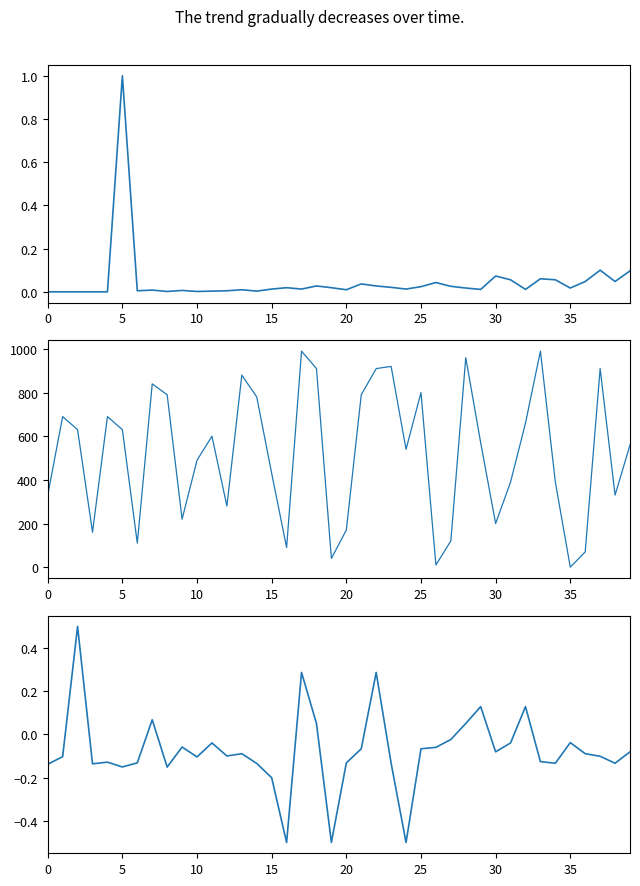

Reading left to right, extract all data points from this chart.

Leve EXP: 0.0	0.0	0.0	0.0	0.0	1.0	0.0	0.0	0.0	0.0	0.0	0.0	0.0	0.0	0.0	0.0	0.0	0.0	0.0	0.0	0.0	0.0	0.0	0.0	0.0	0.0	0.0	0.0	0.0	0.0	0.1	0.1	0.0	0.1	0.1	0.0	0.0	0.1	0.0	0.1
Leve Gil: 330.0	690.0	630.0	160.0	690.0	630.0	110.0	840.0	790.0	220.0	490.0	600.0	280.0	880.0	780.0	430.0	90.0	990.0	910.0	40.0	170.0	790.0	910.0	920.0	540.0	800.0	10.0	120.0	960.0	570.0	200.0	390.0	660.0	990.0	390.0	0.0	70.0	910.0	330.0	560.0
currentAveragePrice: -0.1	-0.1	0.5	-0.1	-0.1	-0.2	-0.1	0.1	-0.2	-0.1	-0.1	-0.0	-0.1	-0.1	-0.1	-0.2	-0.5	0.3	0.1	-0.5	-0.1	-0.1	0.3	-0.1	-0.5	-0.1	-0.1	-0.0	0.1	0.1	-0.1	-0.0	0.1	-0.1	-0.1	-0.0	-0.1	-0.1	-0.1	-0.1